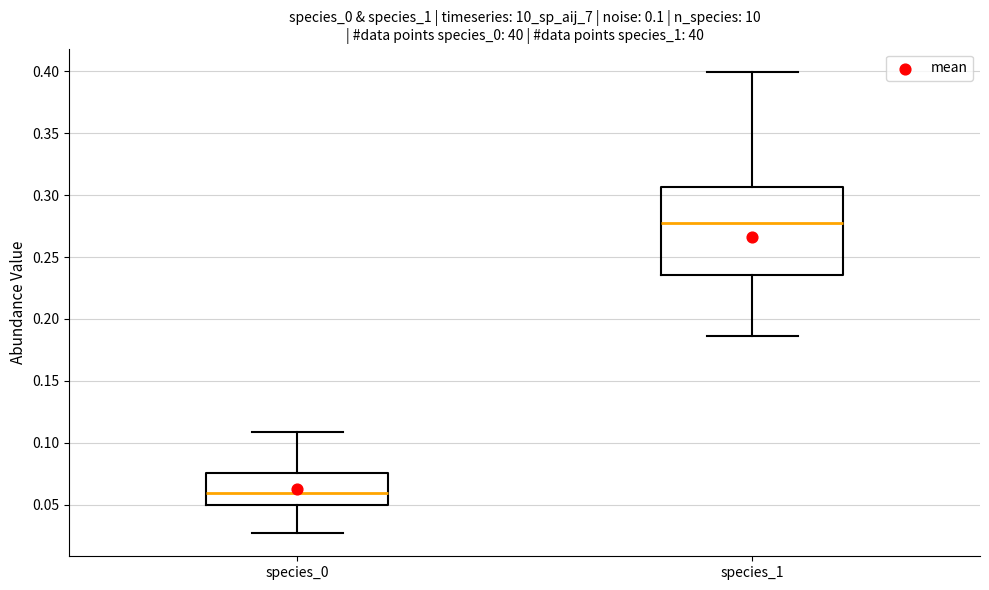

Which box is the tallest, from its lower edge to its upper edge?

species_1